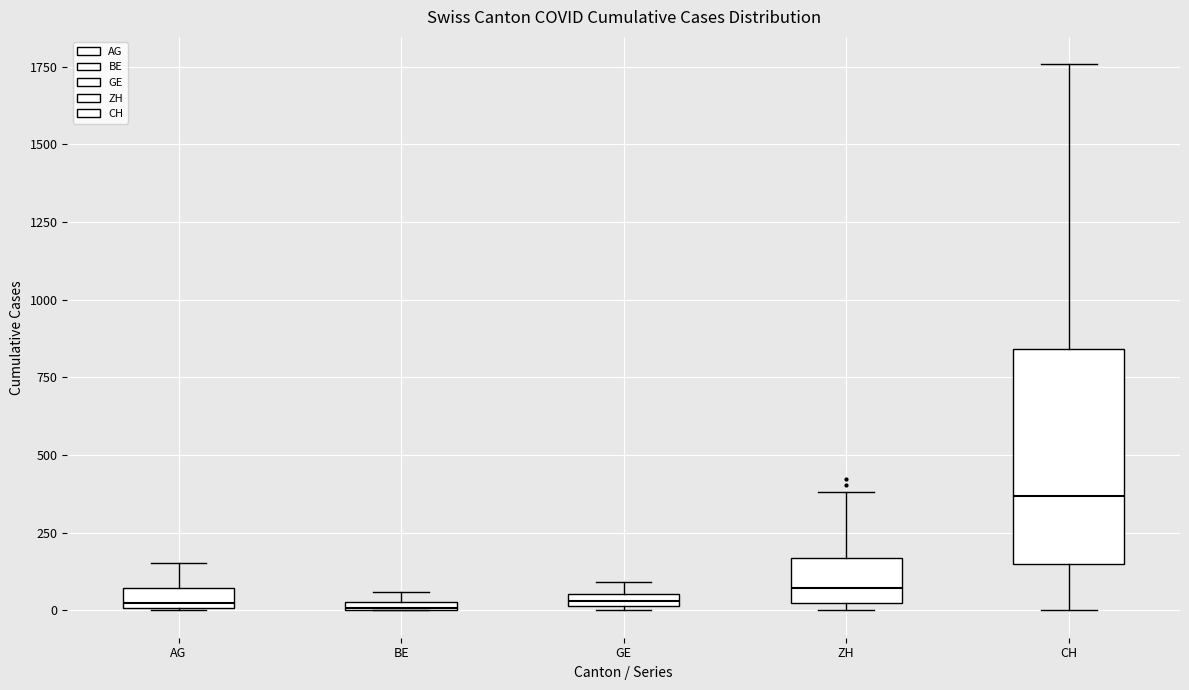

Where does the upper whisker of the box for CH end on the y-axis? The values are not printed on the chart, so give them approximately, as read against the axis.

1750